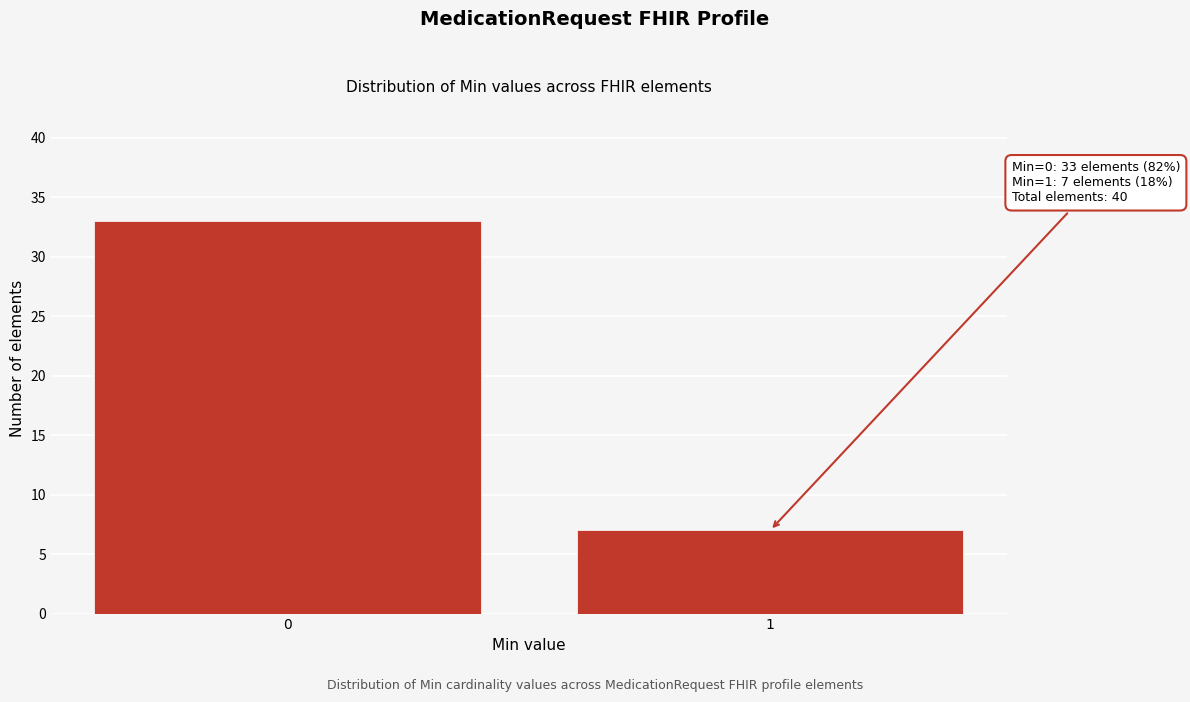

Reading left to right, transcribe all the data shown in this chart.

33	7